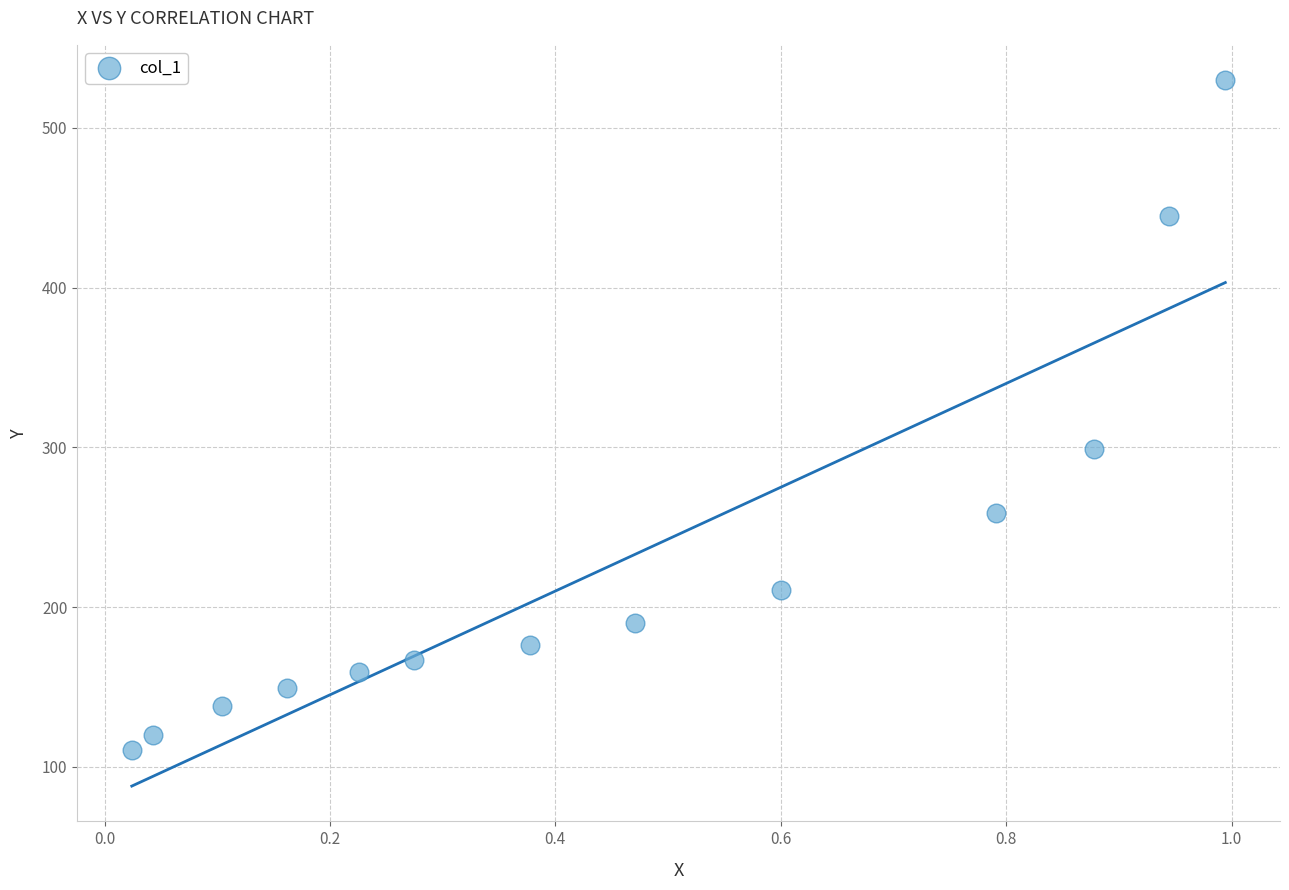

What Y value in the scatter plot is closest to 320?

299.2